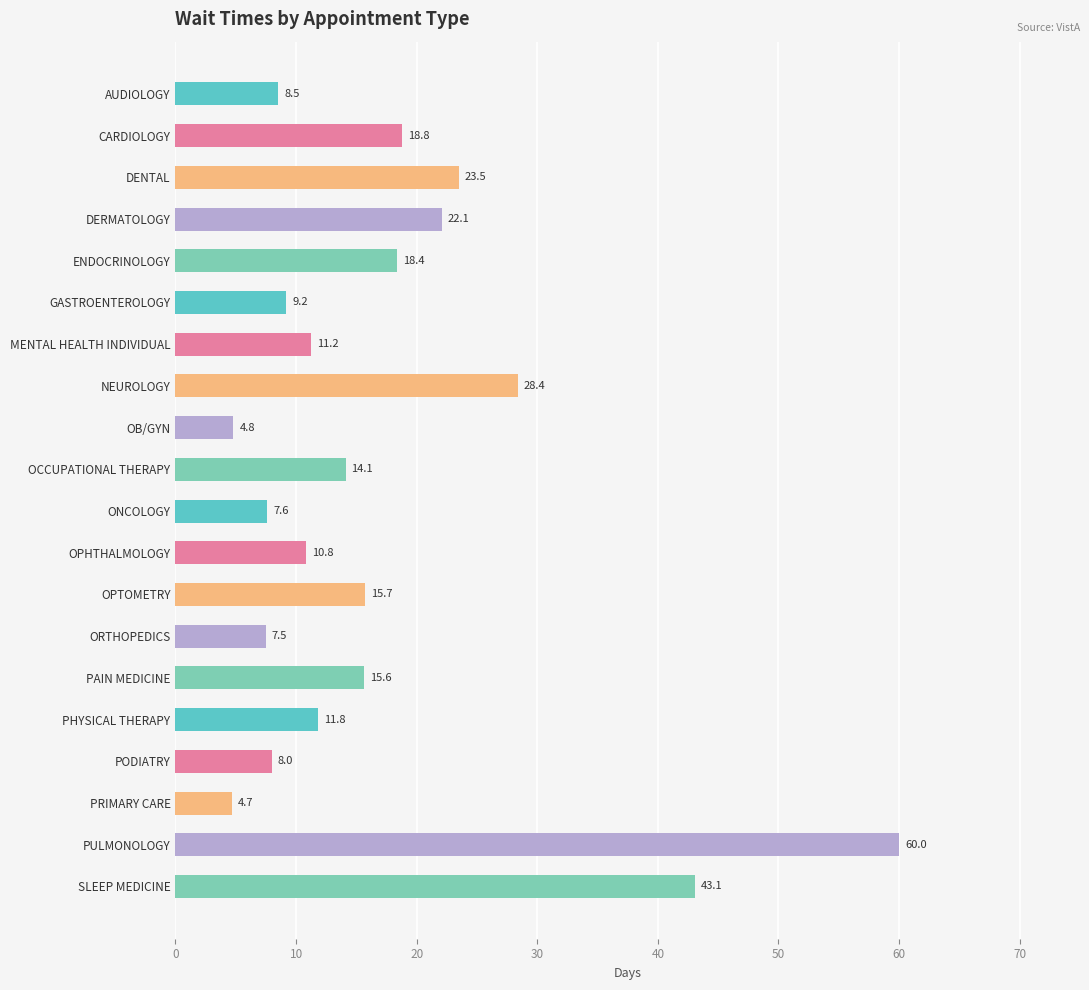

What is the average value?

17.2